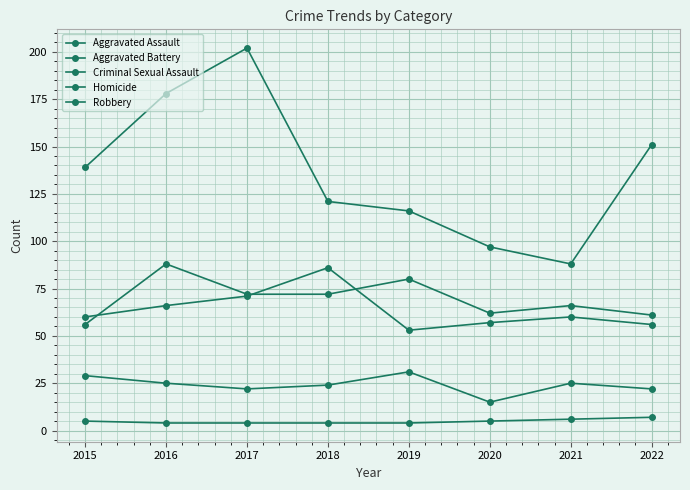

Between 2020 and 2021, which is larger?

2021